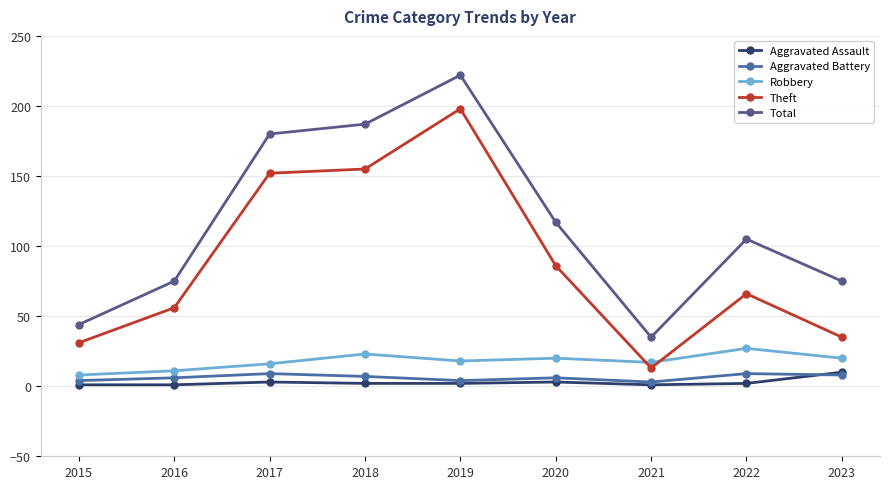

Reading left to right, transcribe all the data shown in this chart.

Aggravated Assault: 1	1	3	2	2	3	1	2	10
Aggravated Battery: 4	6	9	7	4	6	3	9	8
Robbery: 8	11	16	23	18	20	17	27	20
Theft: 31	56	152	155	198	86	13	66	35
Total: 44	75	180	187	222	117	35	105	75